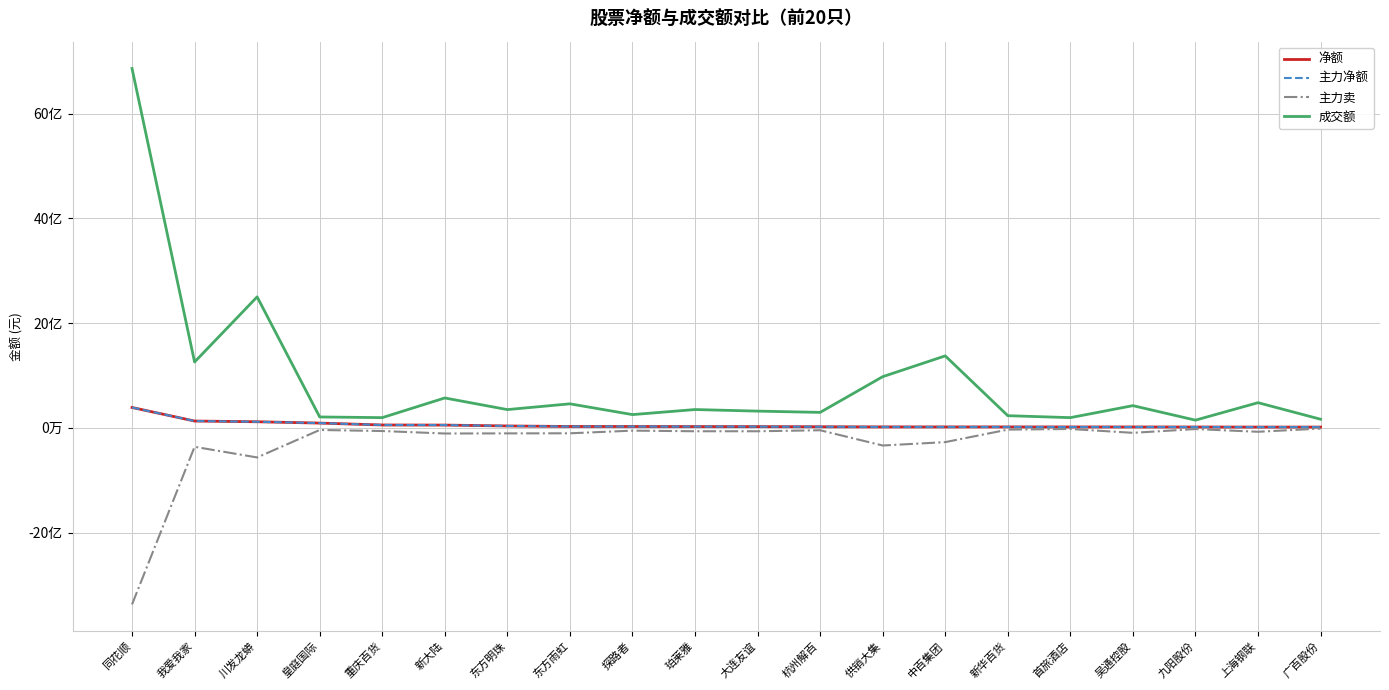

Which has a higher value, 新华百货 or 皇庭国际?

皇庭国际